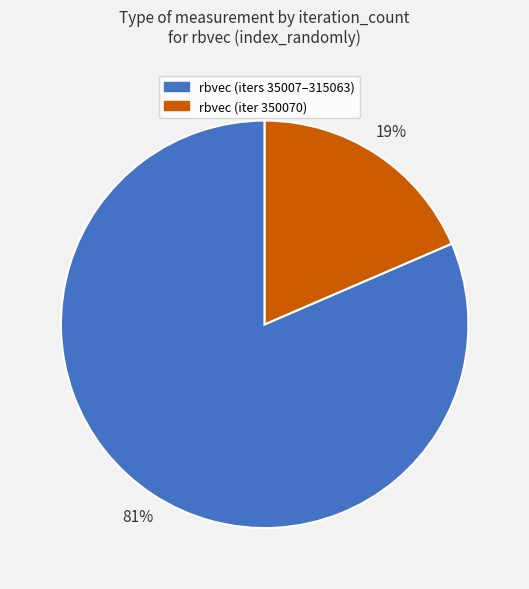

Which slice is the largest?

rbvec (iters 35007–315063)